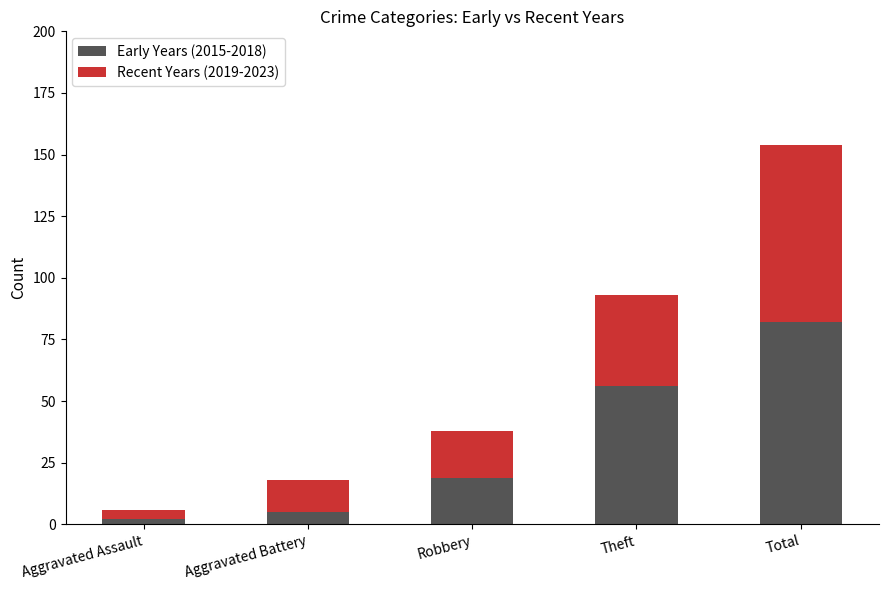

Which category has the highest value in the Early Years (2015-2018) series?

Total